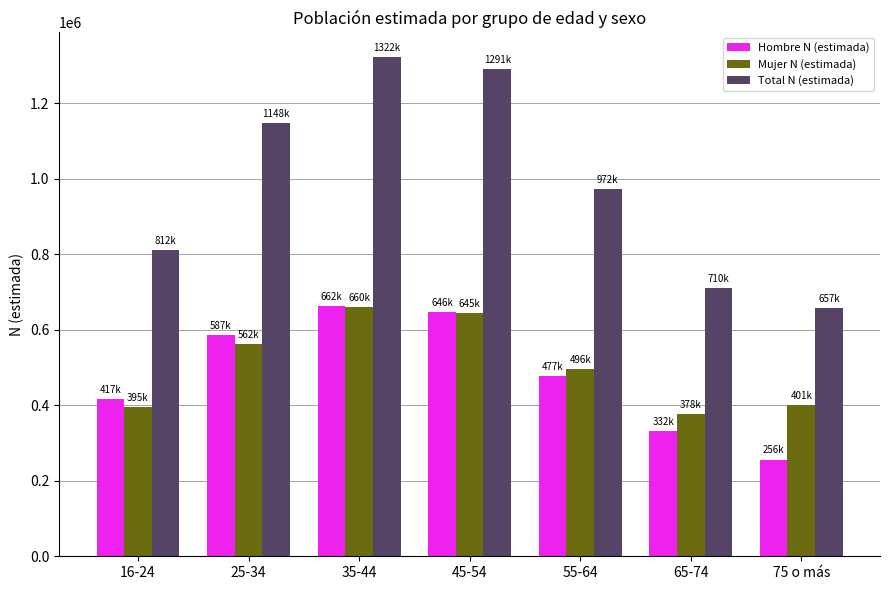

What is the label of the 1st bar from the right?

75 o más